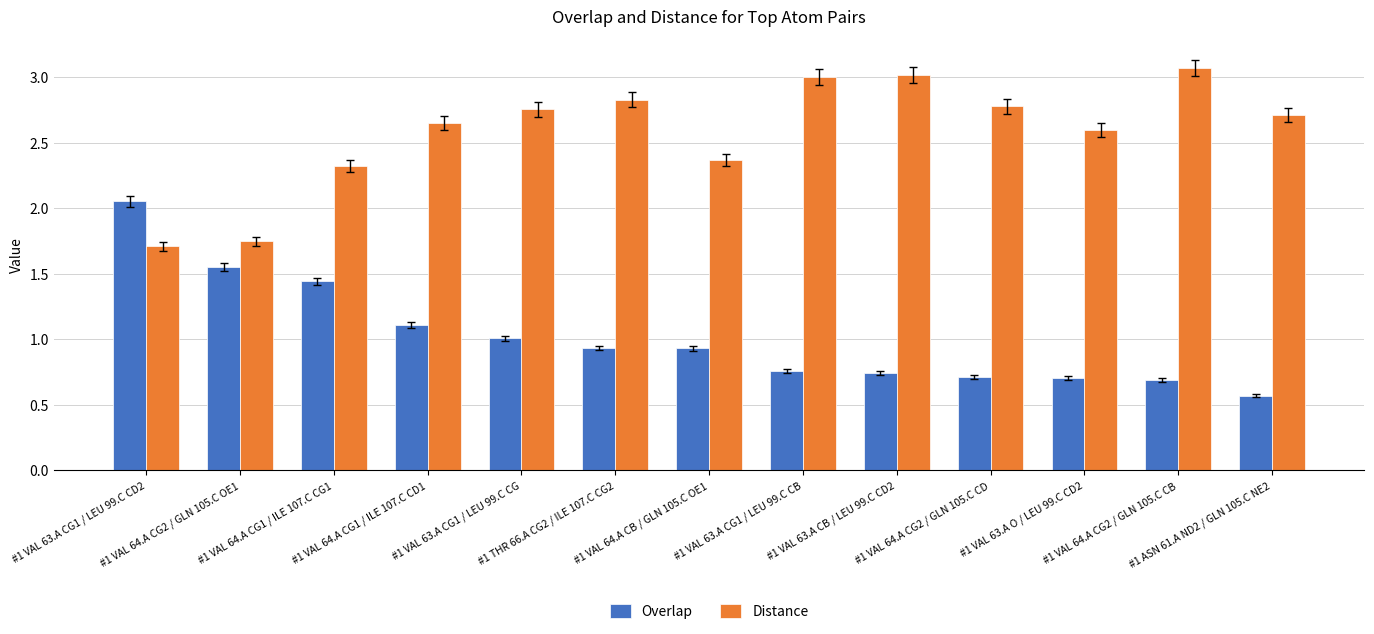

What is the label of the 6th bar from the right?

#1 VAL 63.A CG1 / LEU 99.C CB